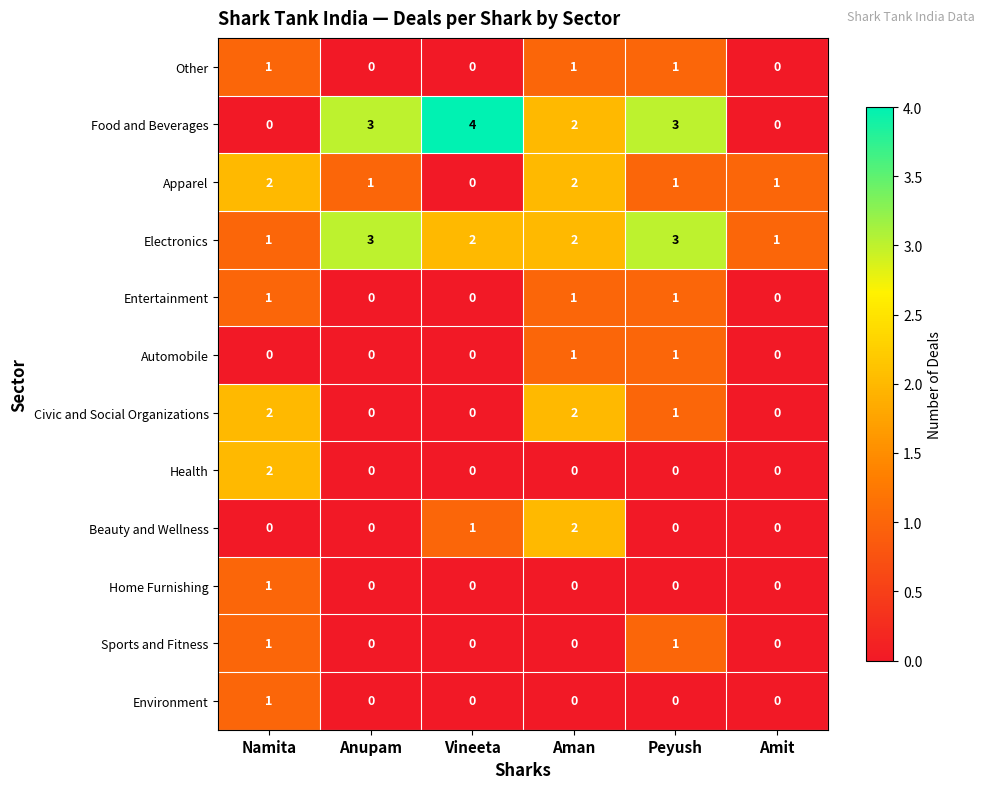

True or false: Beauty and Wellness has a value of 0 at Peyush.

True